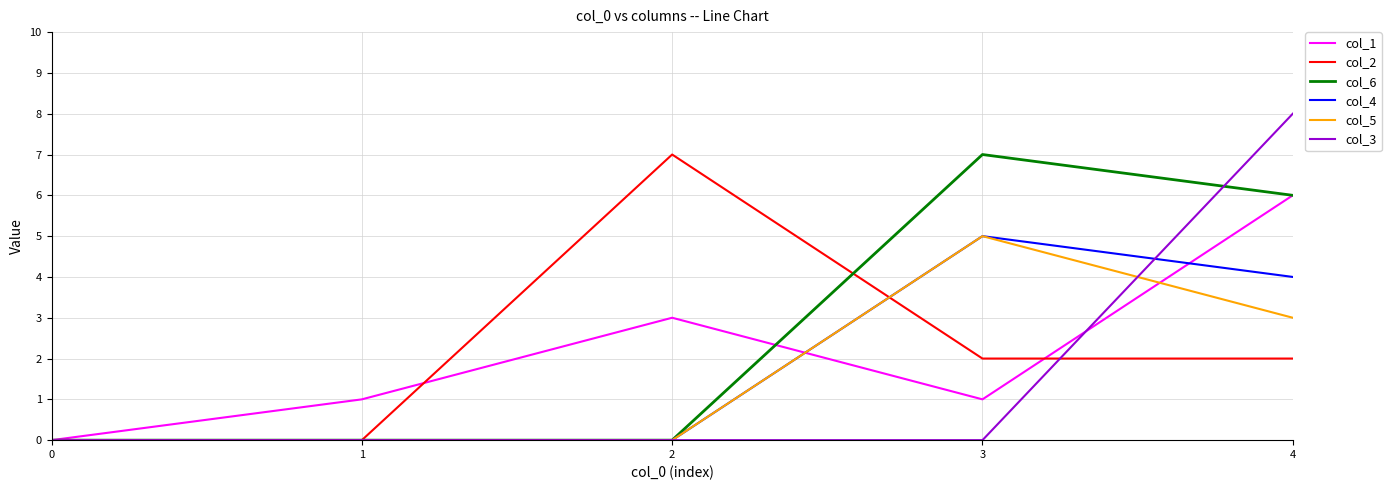

True or false: col_3 and col_5 cross at least once.

True